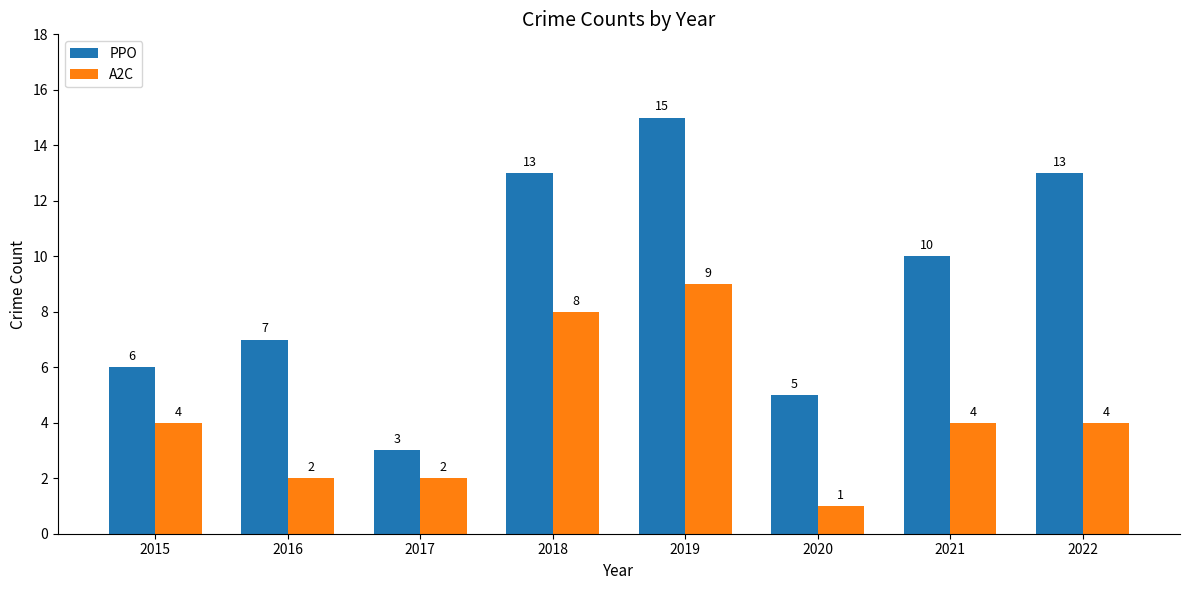

Rank the series by their average value, from lowest to highest.

A2C, PPO